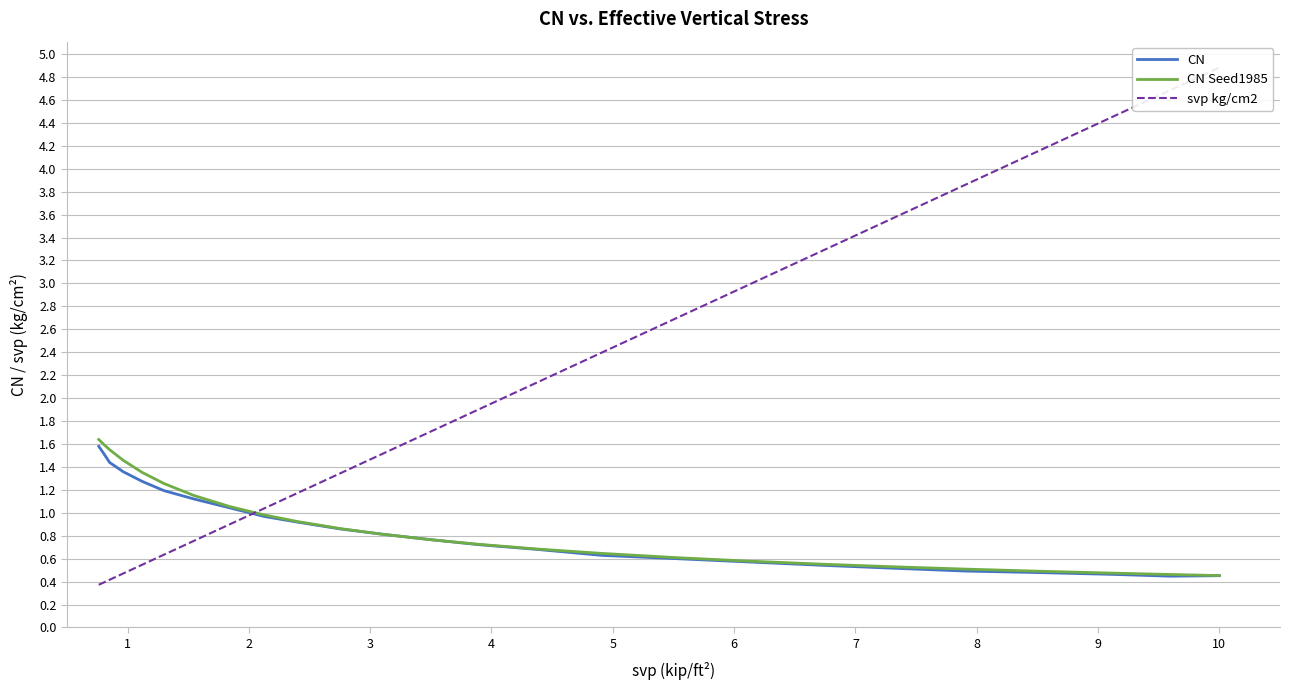

What is the minimum value for CN Seed1985?

0.5